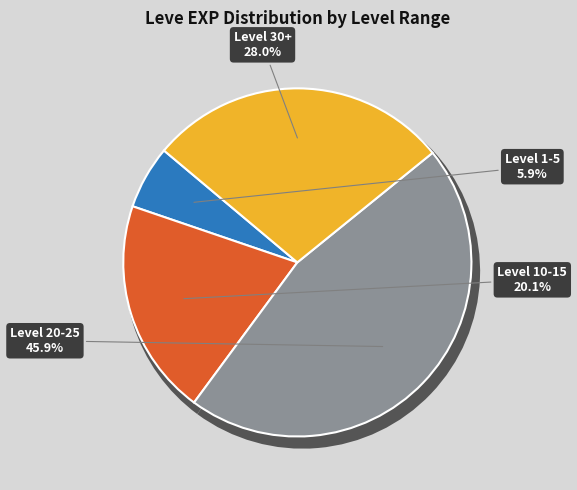

Between 370 and 10970, which is larger?

10970